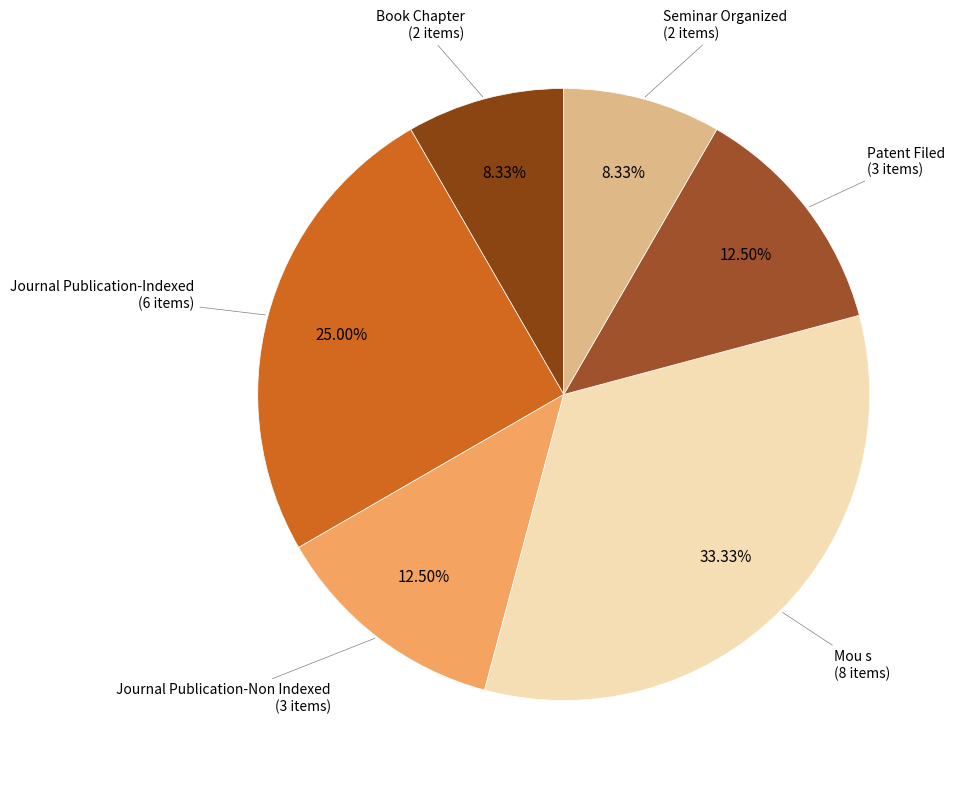

Rank the categories by value from highest to lowest.

Mou s, Journal Publication-Indexed, Journal Publication-Non Indexed, Patent Filed, Book Chapter, Seminar Organized